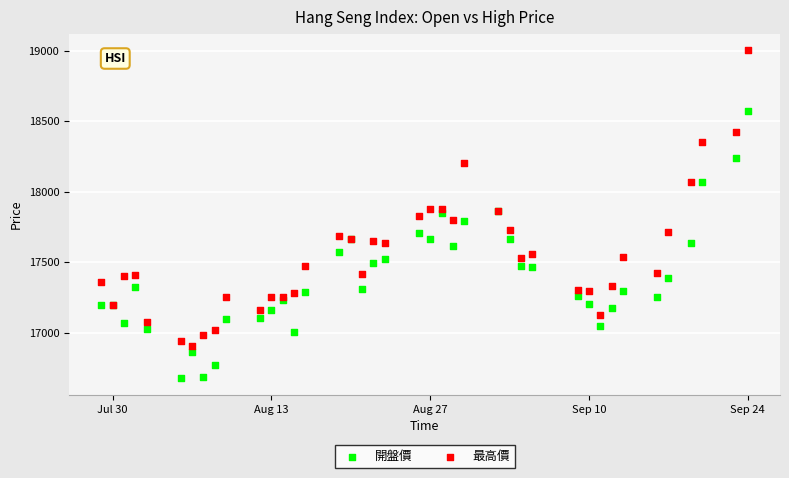

Which series has the widest spread of Y values?

最高價